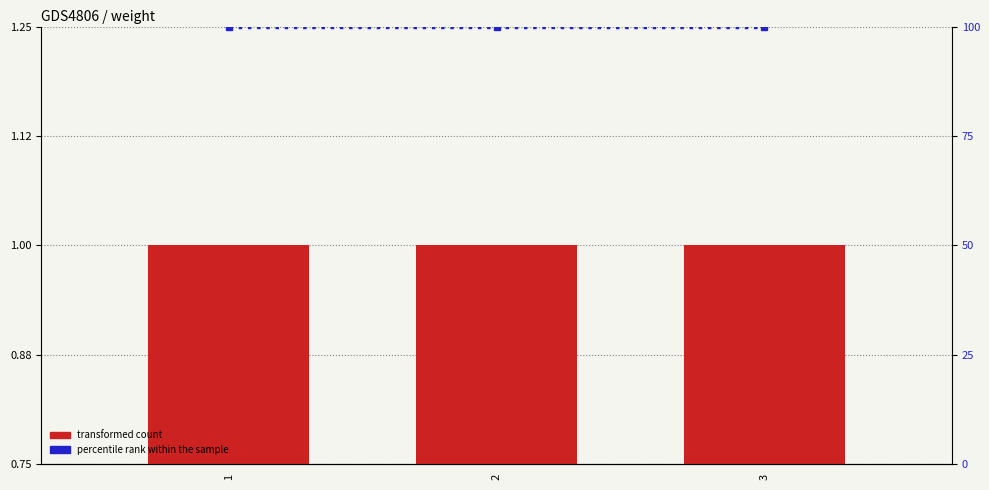

Reading right to left, extract all data points from this chart.

weight: 1	1	1
percentile rank within the sample: 100	100	100